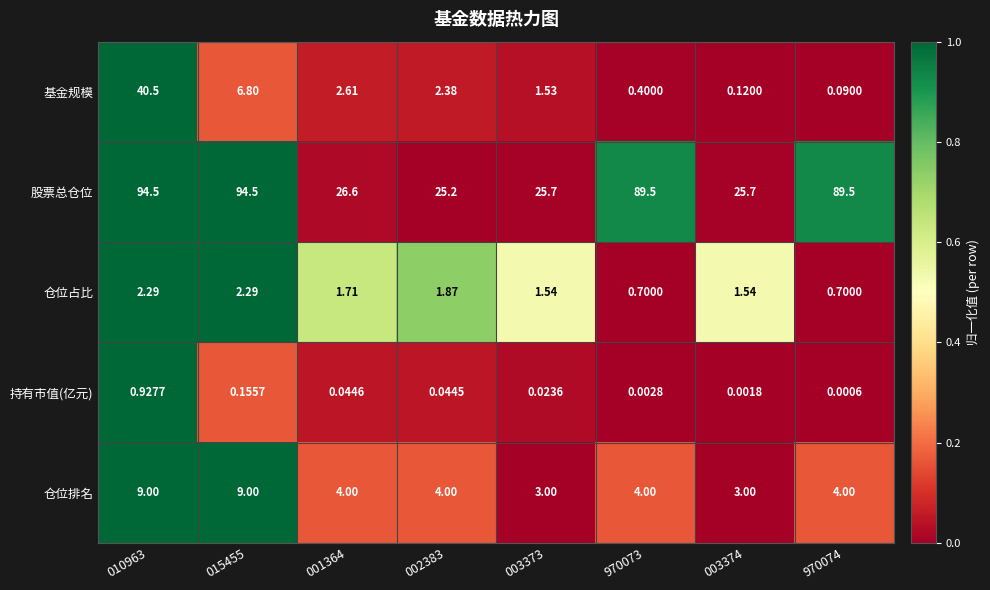

Which series has the widest spread of values?

股票总仓位